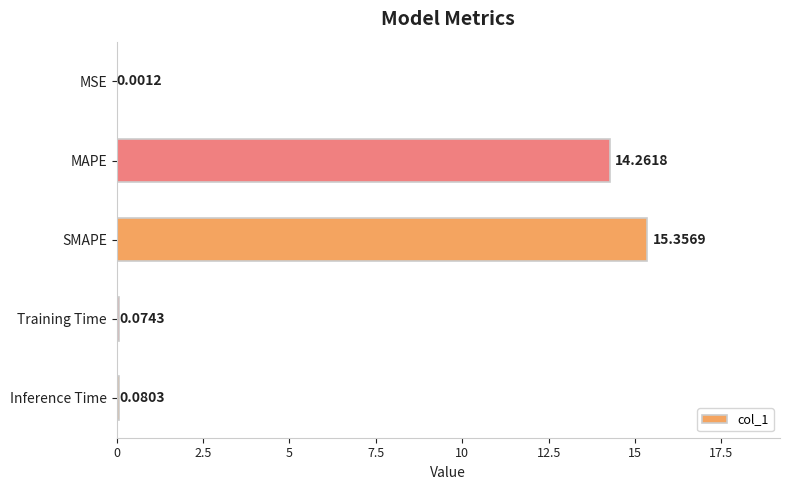

Which label corresponds to the largest value in the chart?

SMAPE